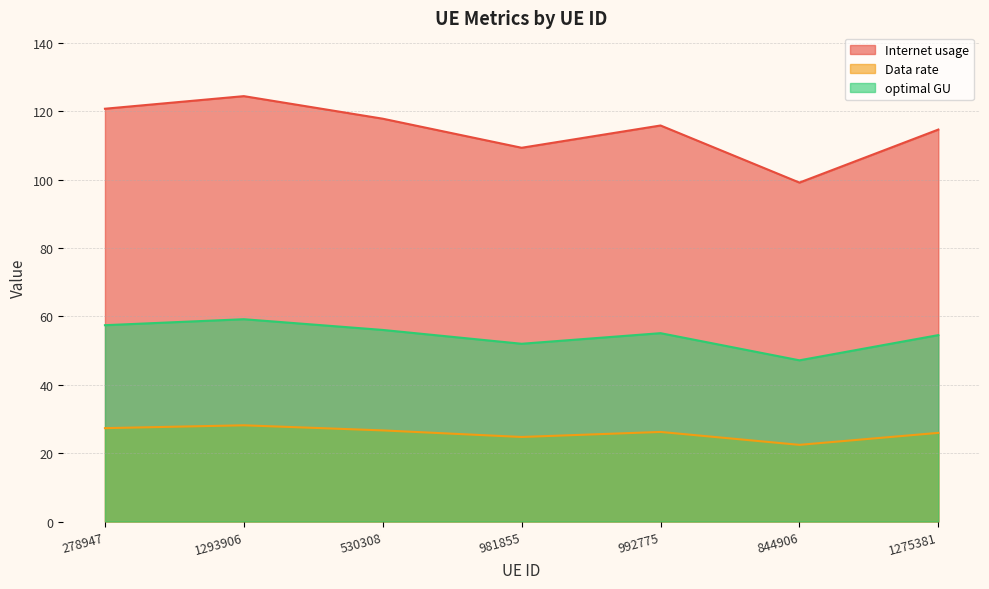

Does the chart display data point markers on the line(s)?

No